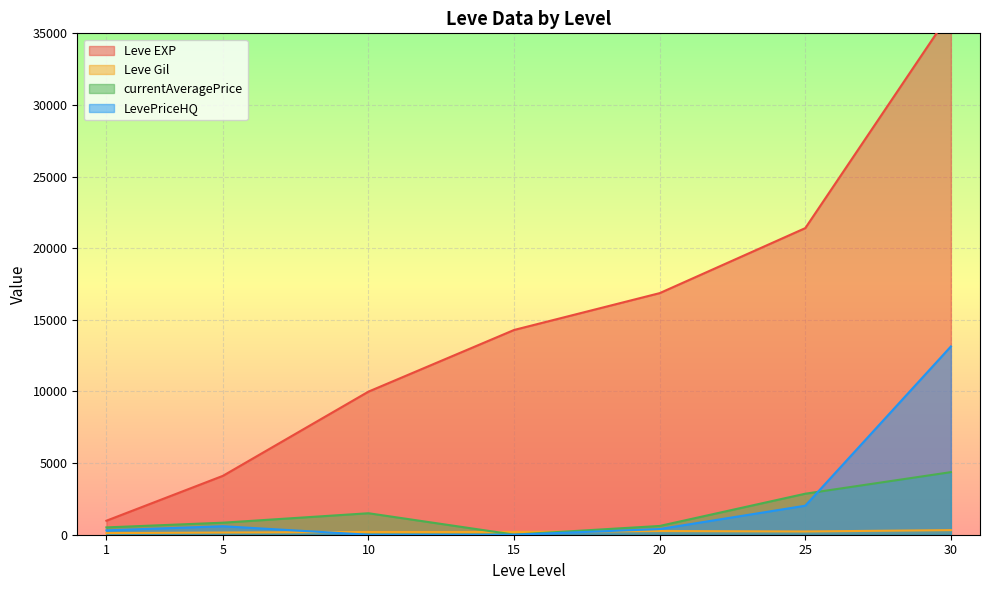

Is the value of currentAveragePrice at 10 greater than the value of LevePriceHQ at 20?

Yes